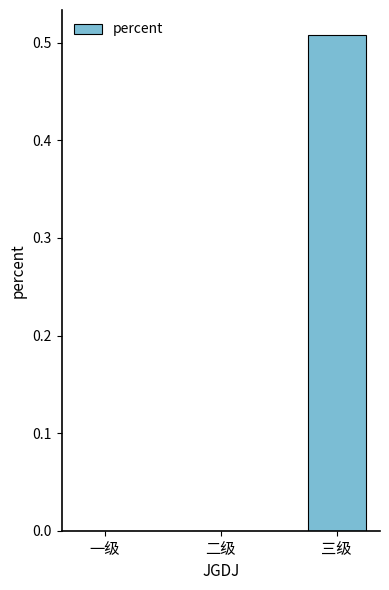

Which category has the highest value across all series?

三级